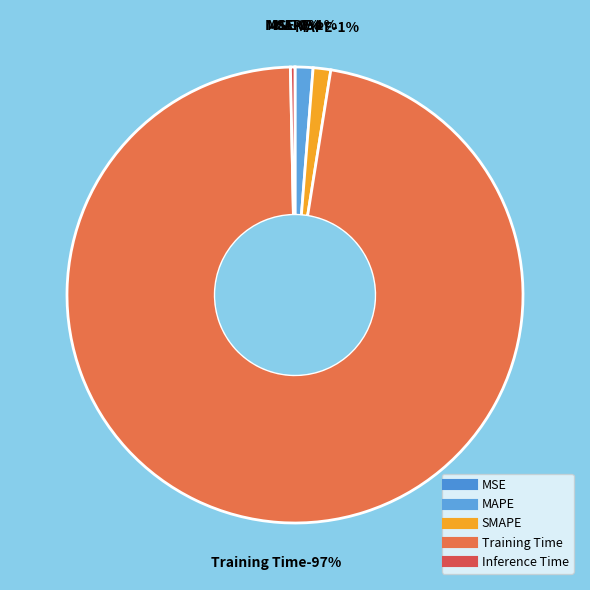

Rank the categories by value from highest to lowest.

Training Time, MAPE, SMAPE, Inference Time, MSE